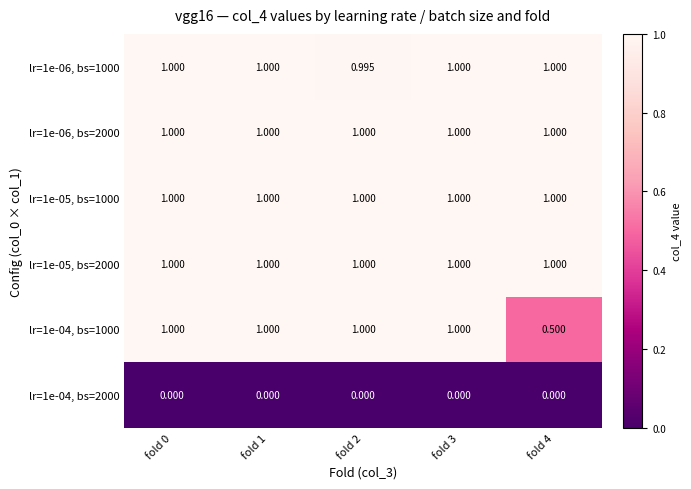

At which category is the sum across all series the highest?

fold 0